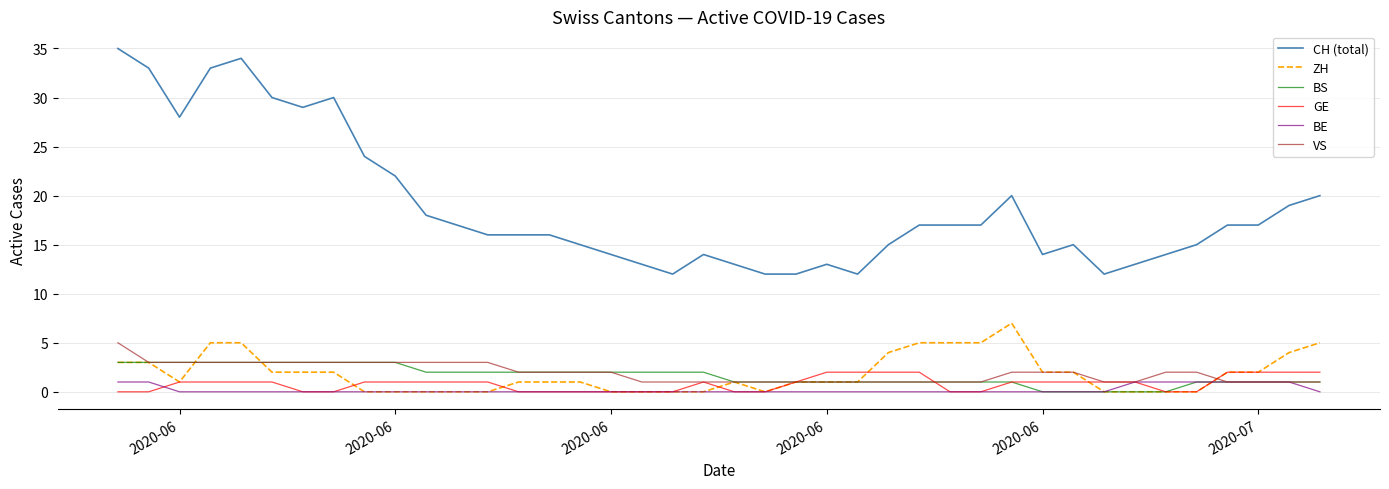

Does the chart display data point markers on the line(s)?

No